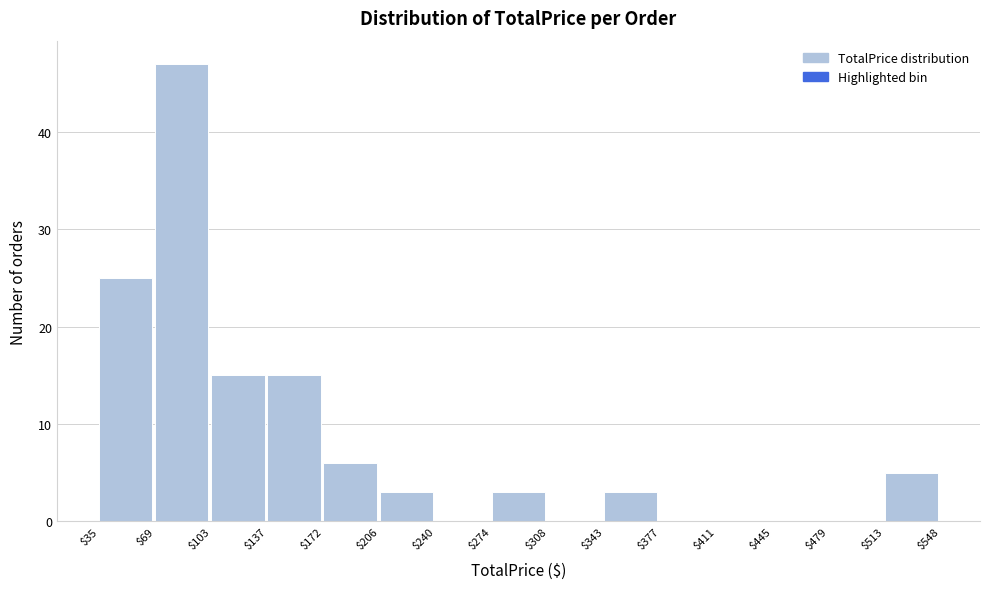

Which range on the x-axis has the tallest bar?

$69 to $103